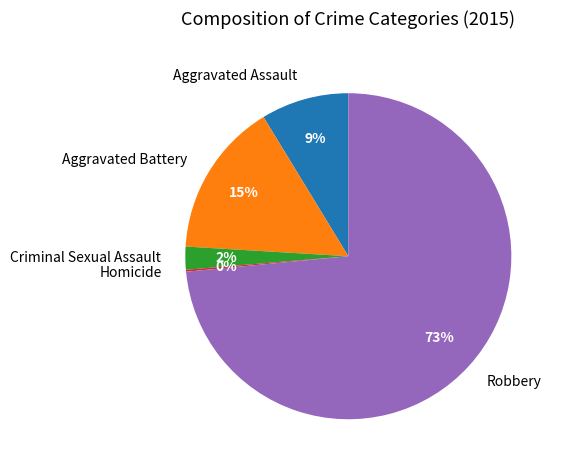

Which slice is the largest?

Robbery